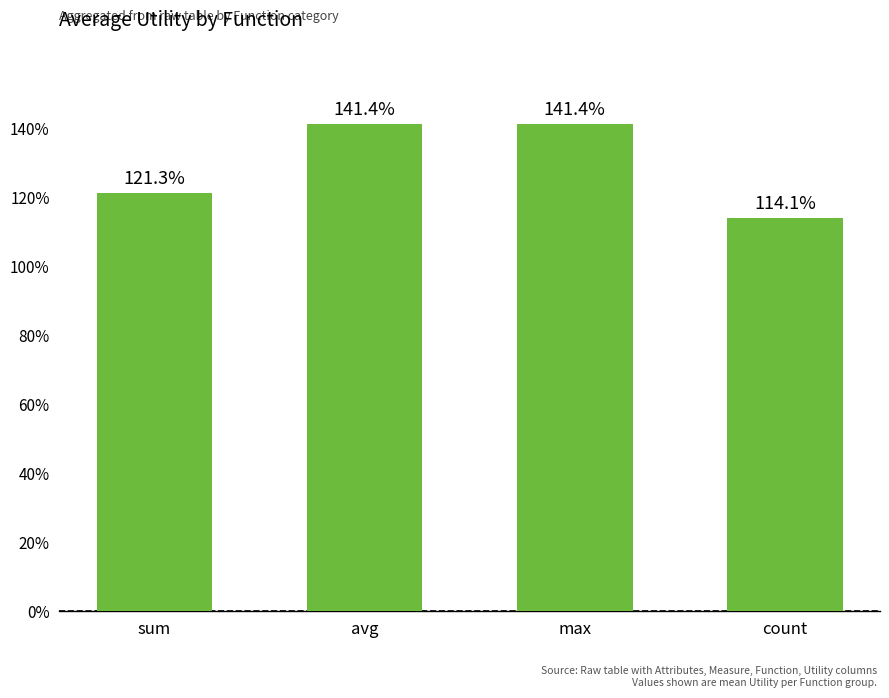

Does the chart contain any negative values?

No